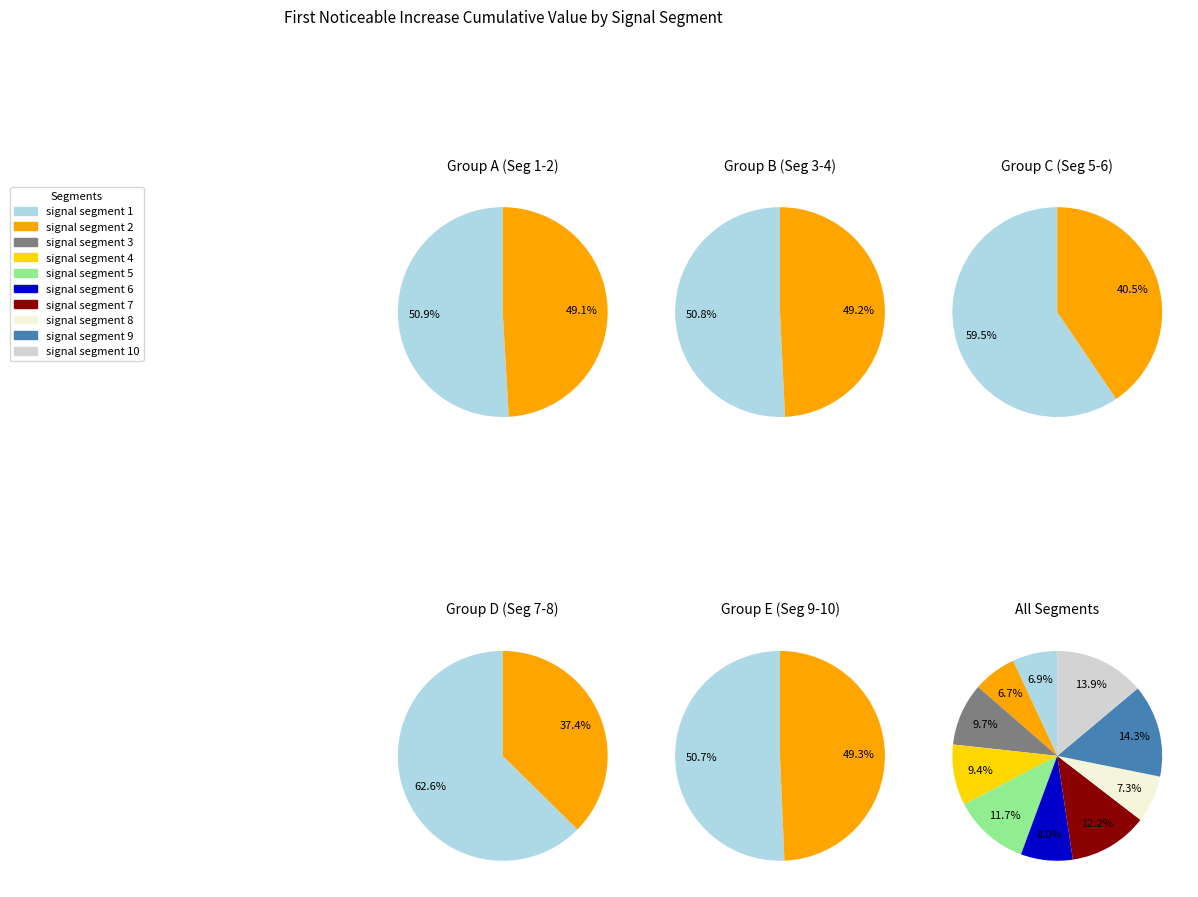

Which category has the biggest portion of the pie?

signal segment 9